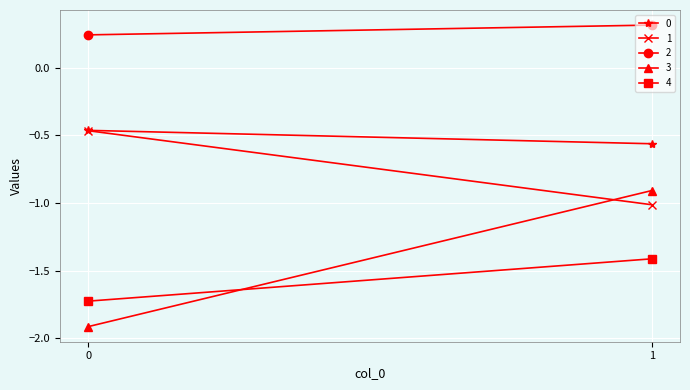

What is the value of the 0 point at the 2nd from the left?

-0.6